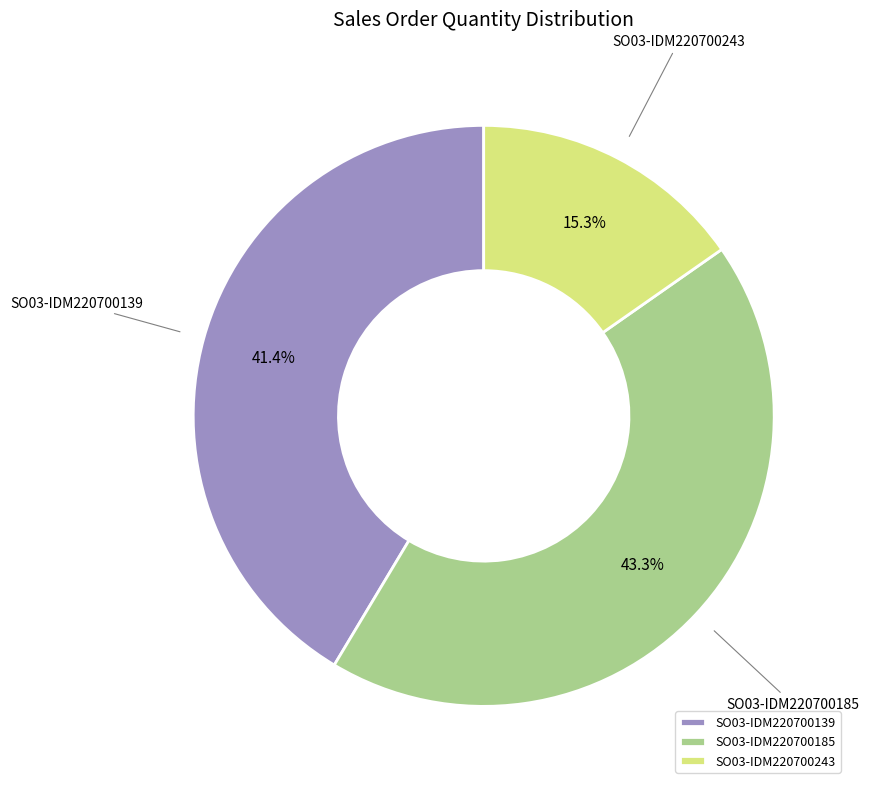

Which category has the smallest portion of the pie?

SO03-IDM220700243